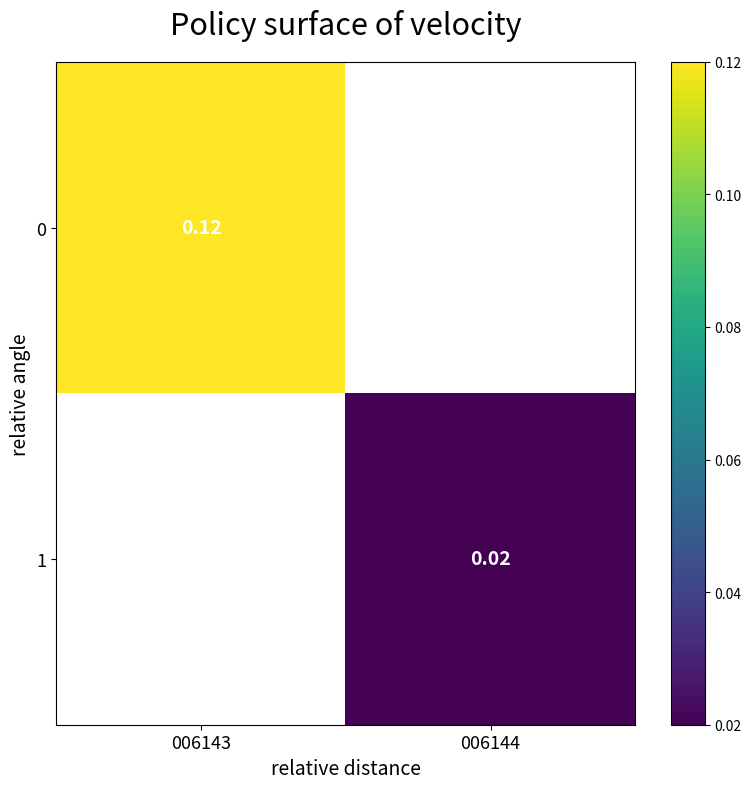

Is the value of 0 at 006143 greater than the value of 1 at 006144?

Yes